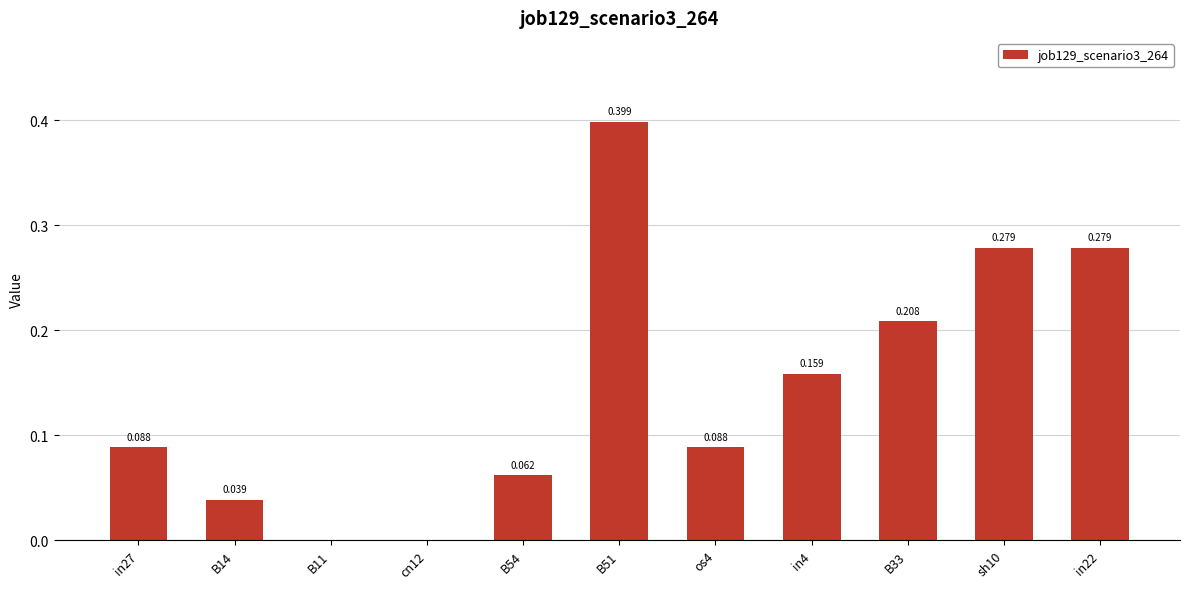

Are the bars horizontal?

No